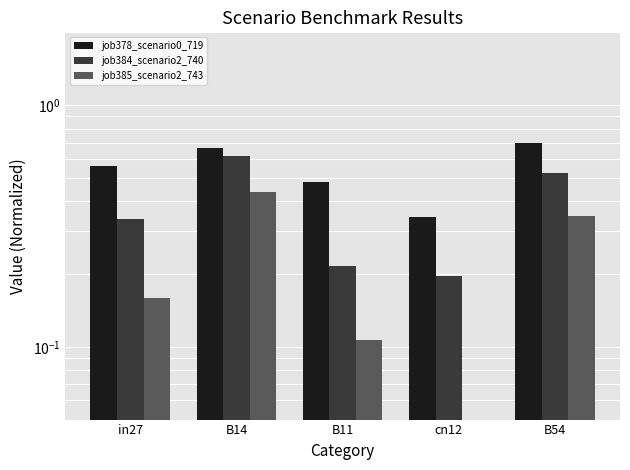

At which category does the chart reach its minimum across all series?

cn12